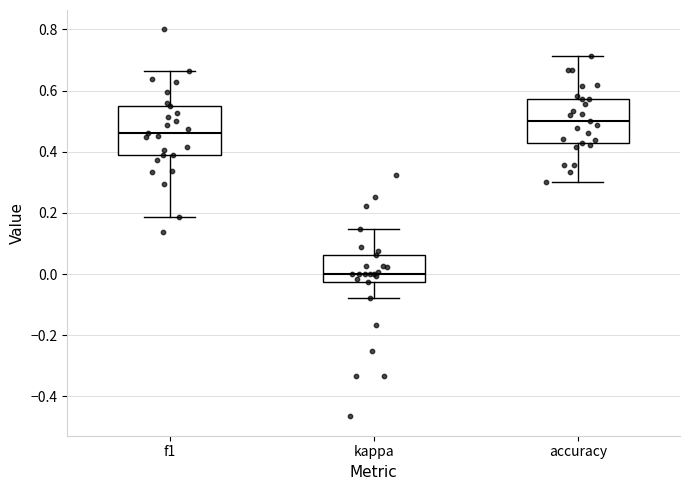

Reading left to right, read every box against the y-axis: the position of its median line, the range the box covers, and the ends of its whiskers. The values are not printed on the chart, so give them approximately, as read against the axis.

f1: median 0.46, box 0.38 to 0.54, whiskers 0.18 to 0.66
kappa: median 0.00, box -0.02 to 0.06, whiskers -0.08 to 0.14
accuracy: median 0.50, box 0.42 to 0.58, whiskers 0.30 to 0.72